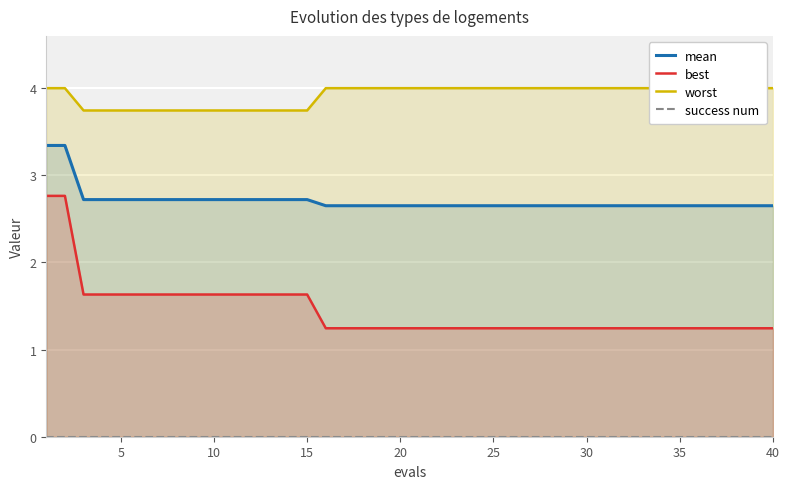

What is the minimum value for best?

1.2